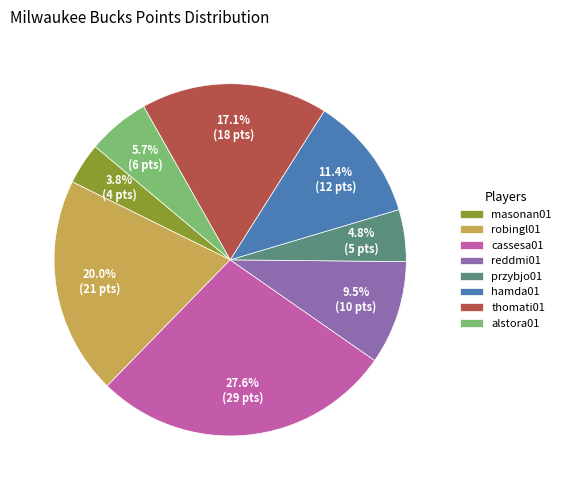

How many slices are in this pie chart?

8